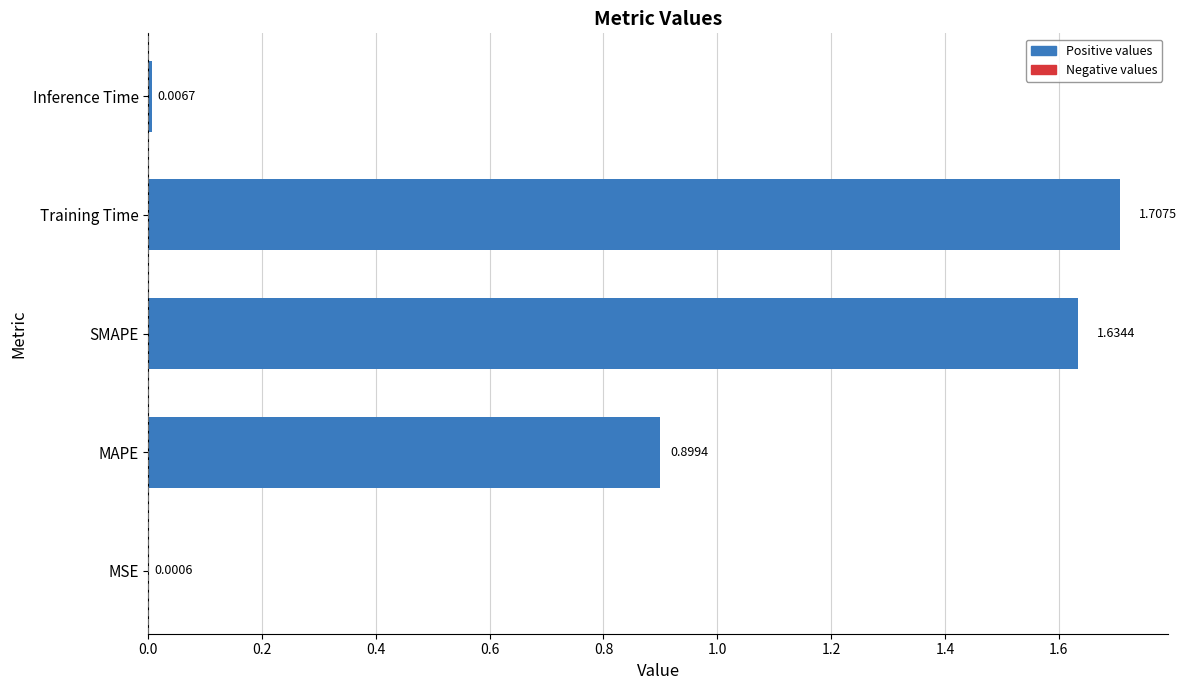

What is the sum of all values?

4.2